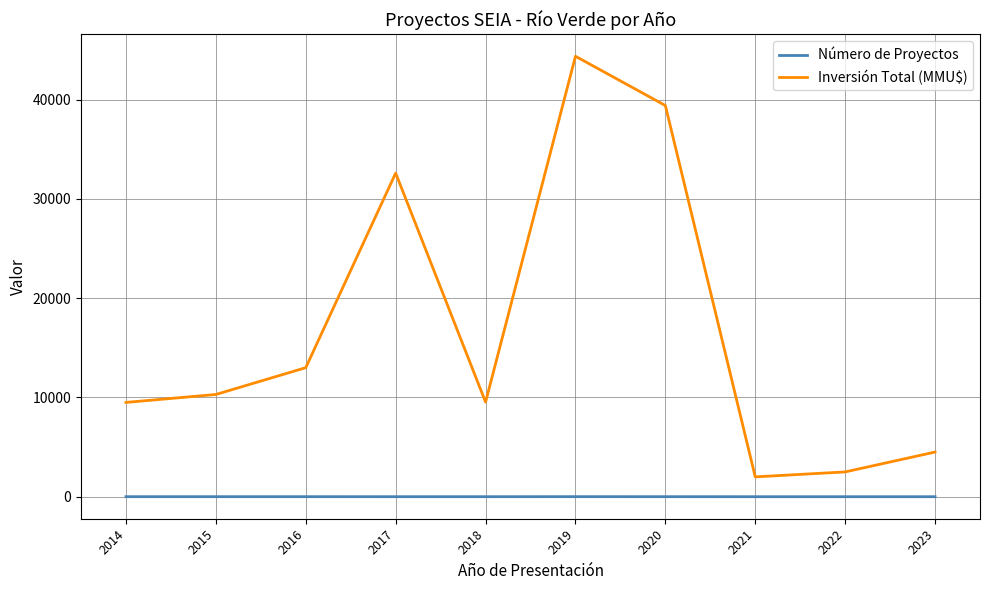

What is the sum of all Inversión Total (MMU$) values?

167707